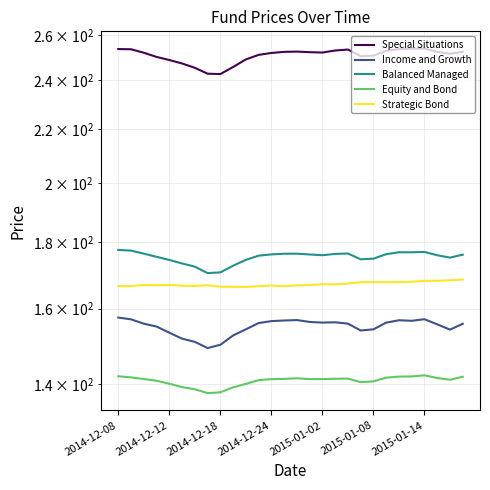

How many values in the Equity and Bond series are below 141?

11